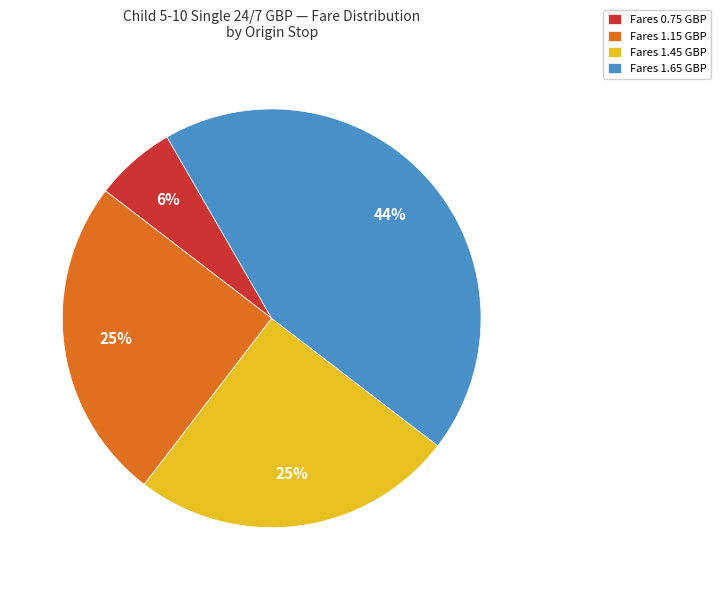

How many slices are in this pie chart?

4